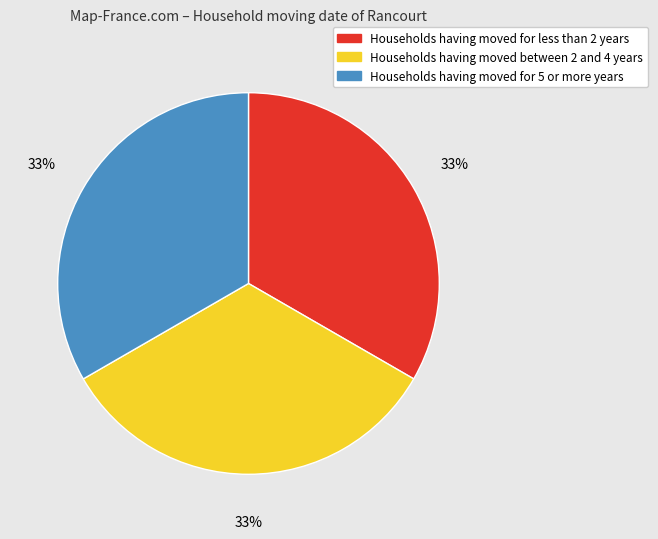

How many segments does this pie chart have?

3